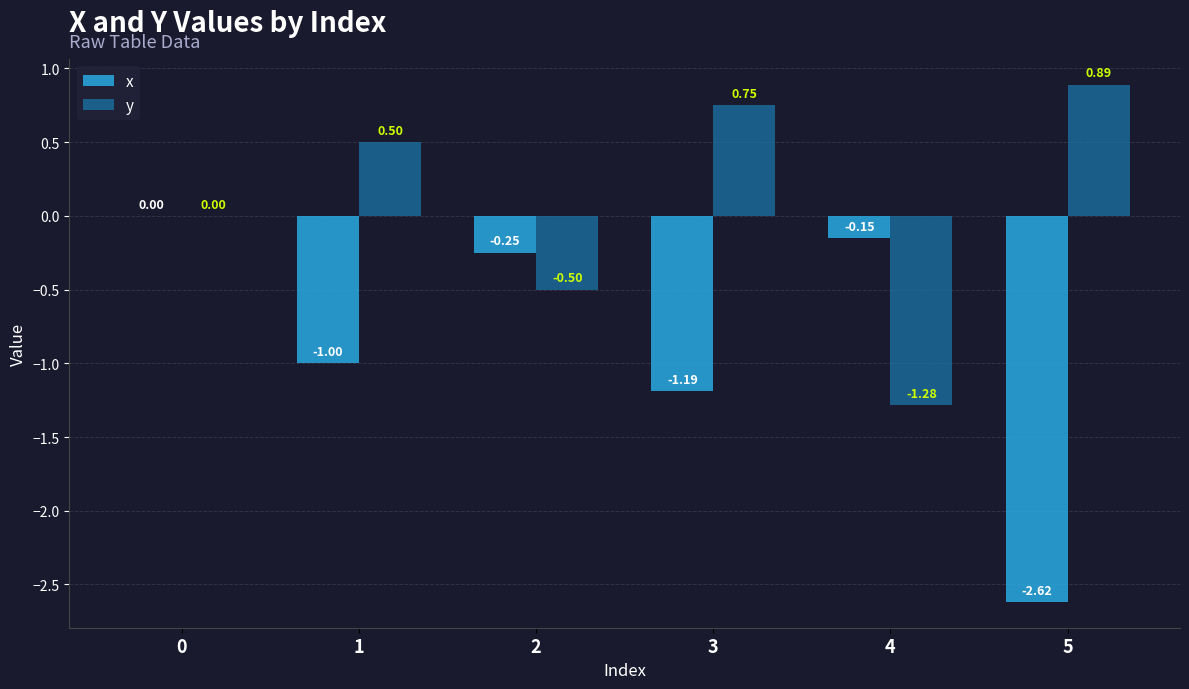

How many data points does each series have?

6